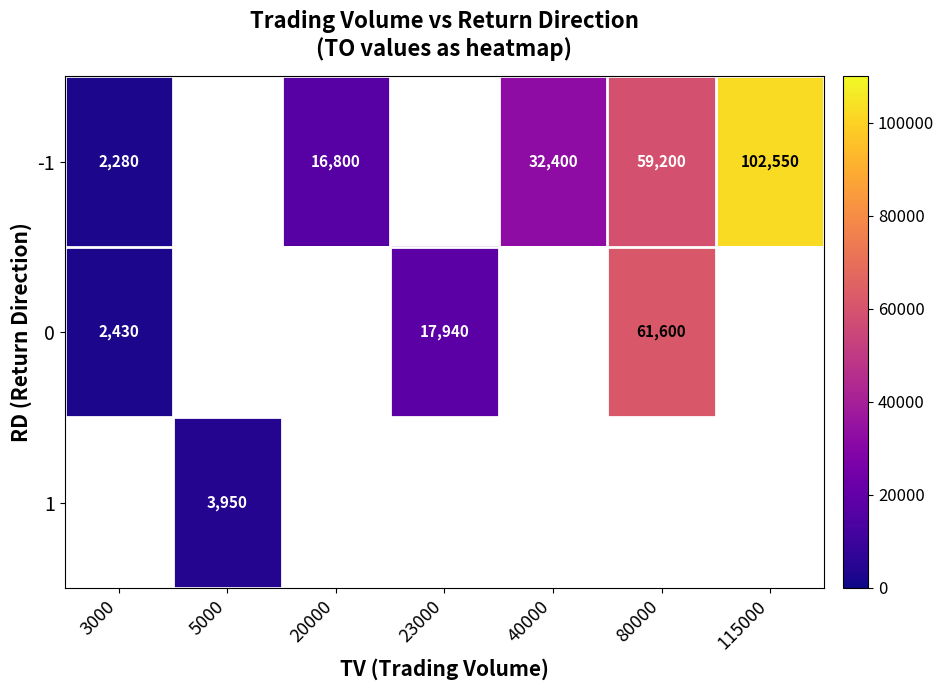

At how many categories does at least one series exceed 98576?

1